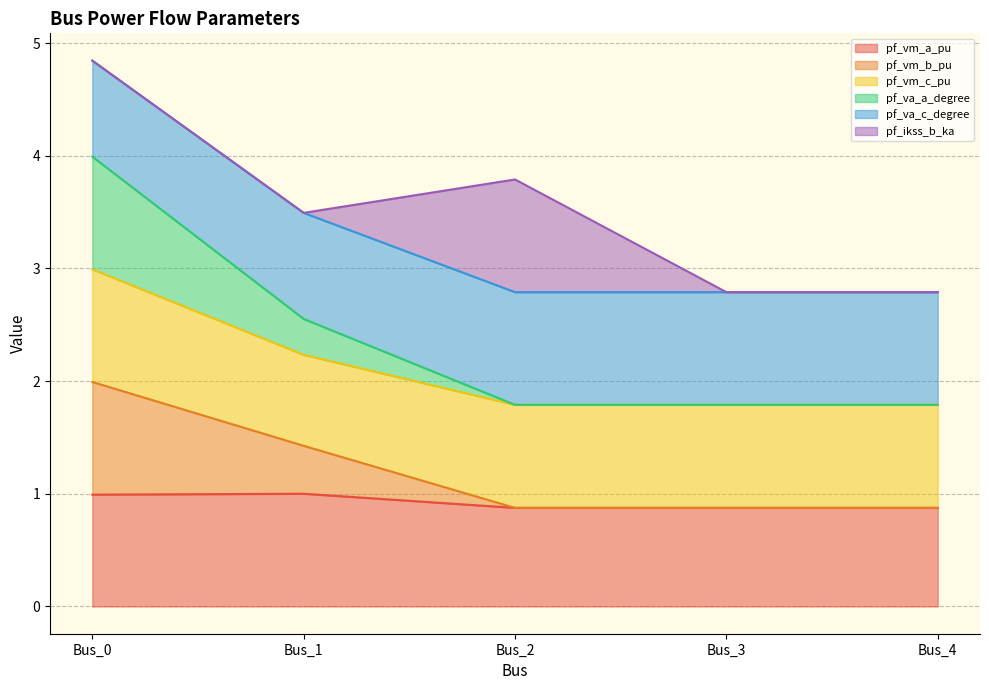

How many interior local peaks does the pf_va_c_degree series have?

1